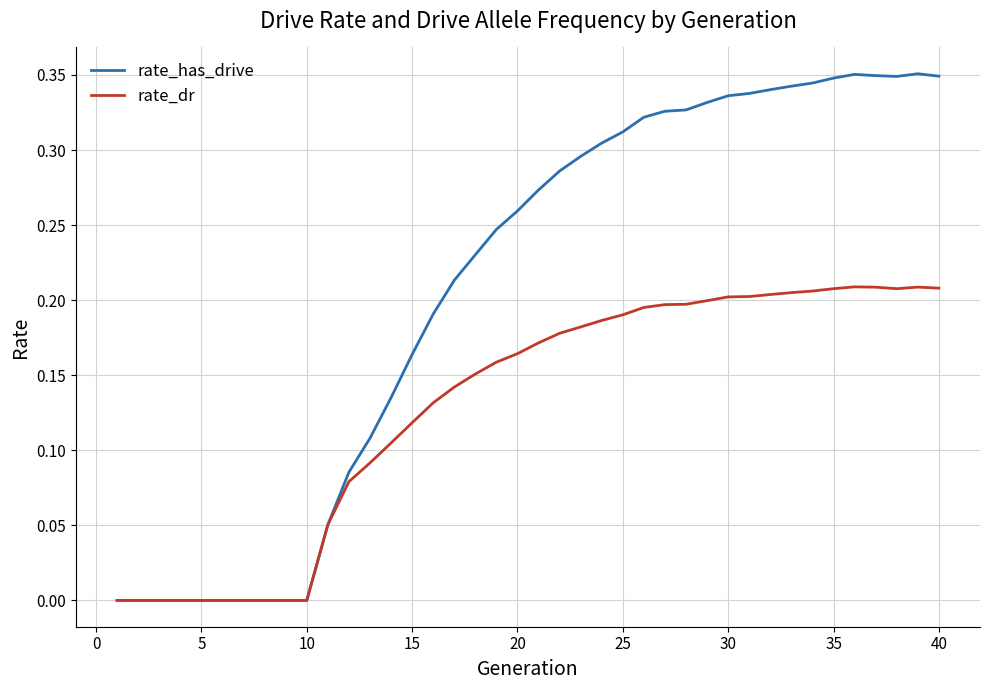

Rank the series by their average value, from lowest to highest.

rate_dr, rate_has_drive